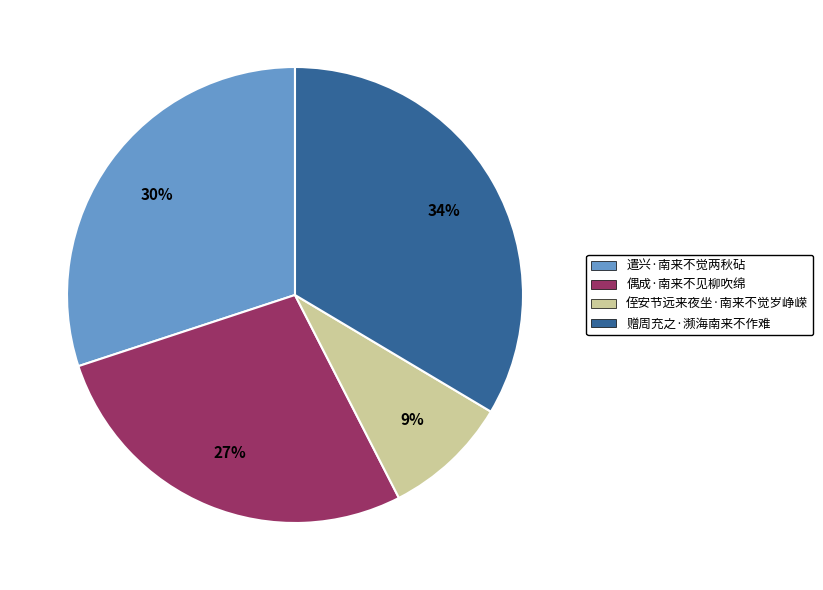

Does any single category account for the majority?

No